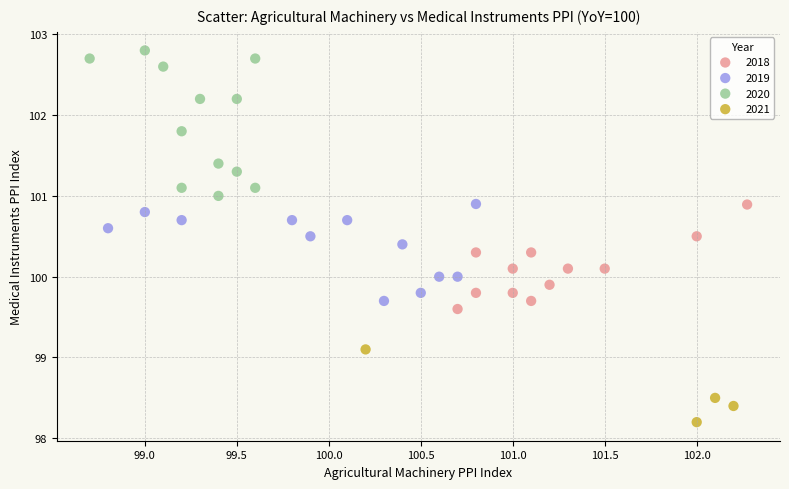

Which series reaches the maximum Y coordinate?

2020